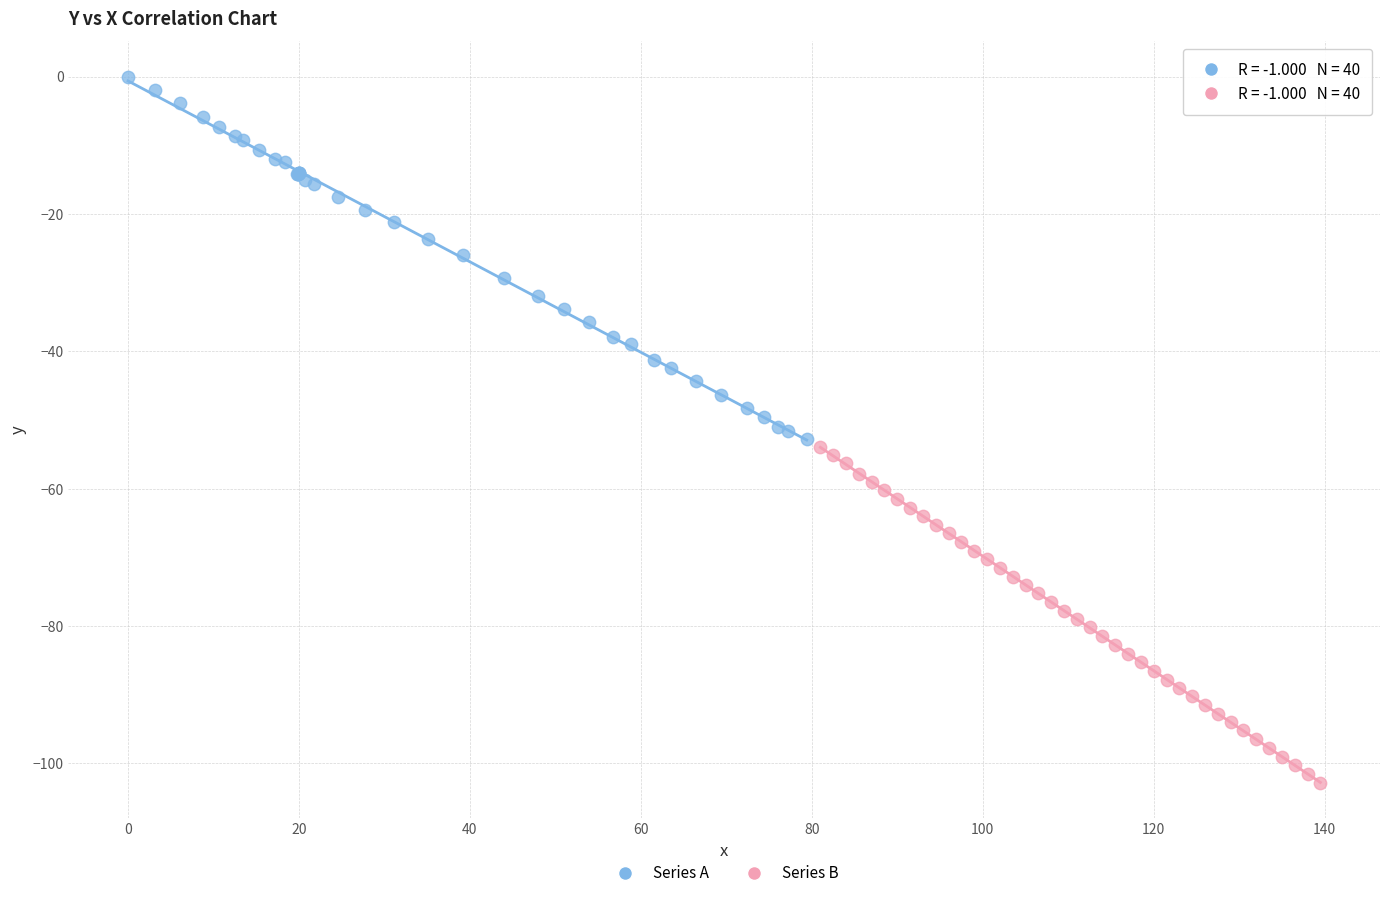

Which series reaches the minimum Y coordinate?

Series B